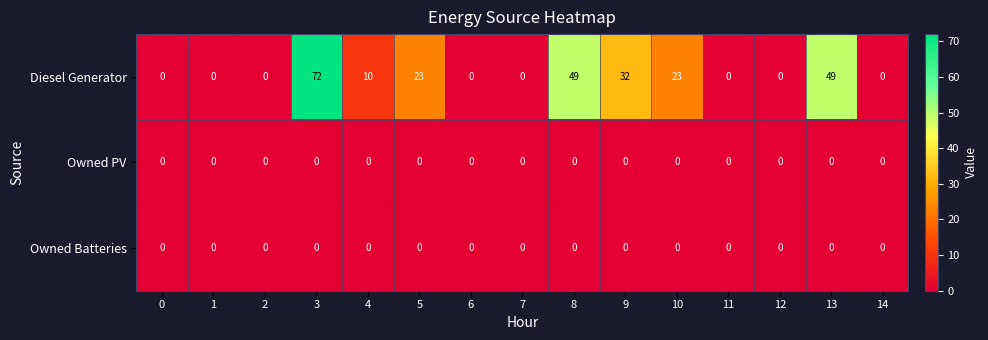

The Diesel Generator series shows 21 at 13. True or false?

False